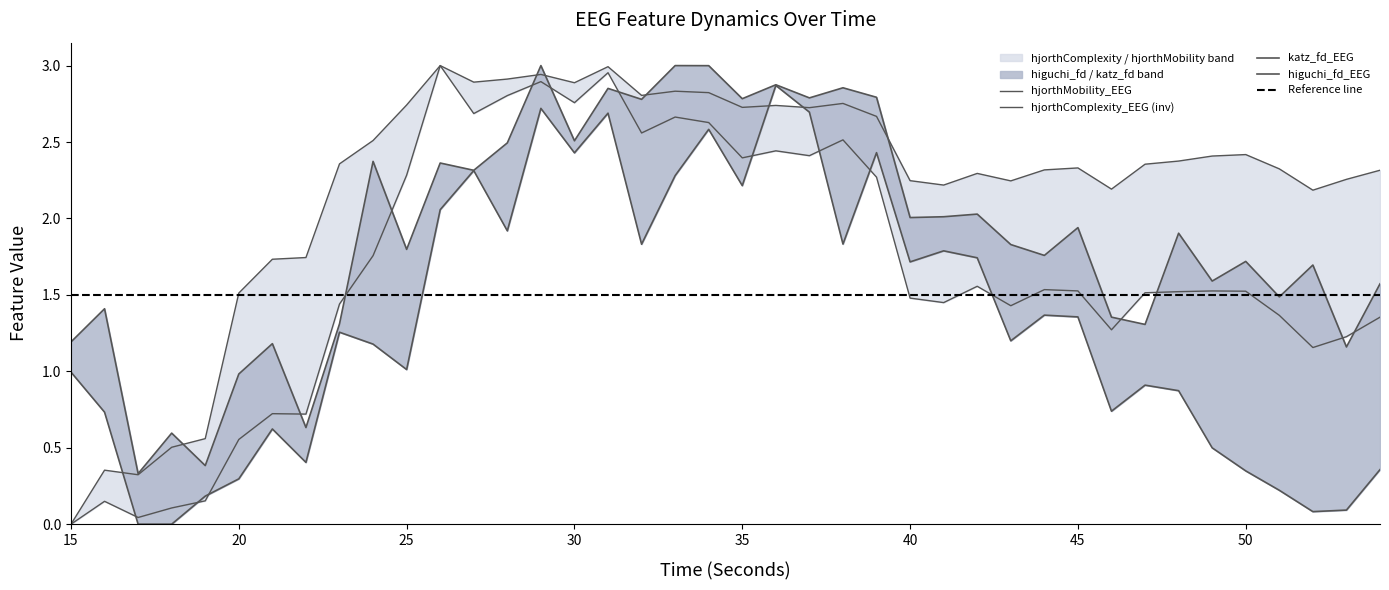

True or false: hjorthComplexity_EEG and hjorthMobility_EEG cross at least once.

False